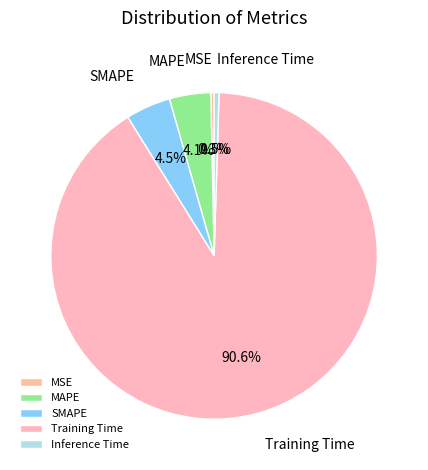

To the nearest percent, what is the combined percentage of Training Time and Inference Time?

91%